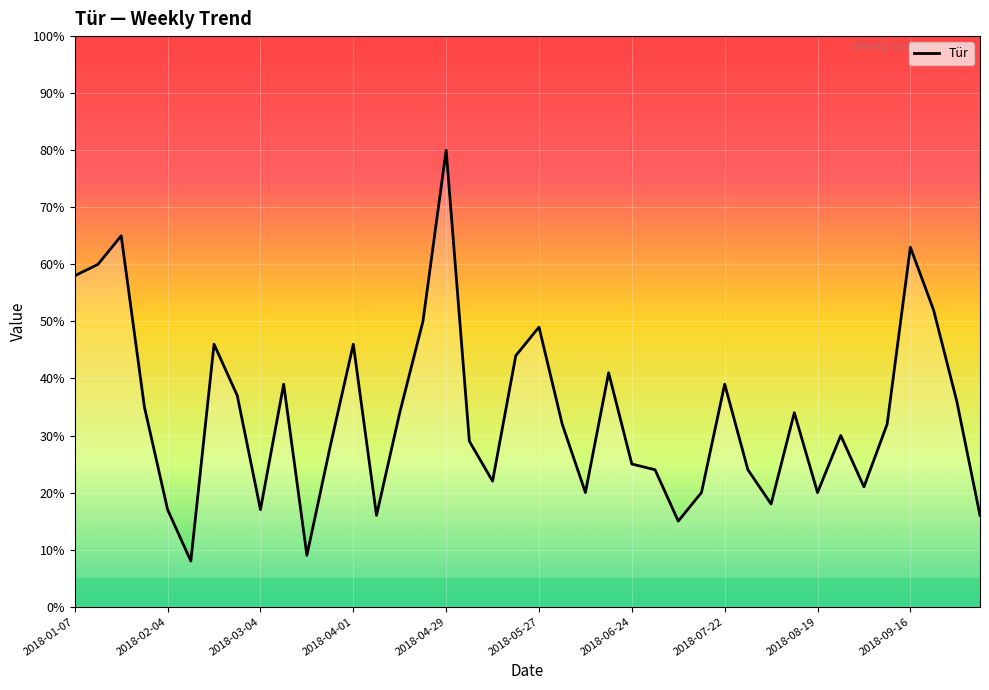

What is the difference between the maximum and minimum values?

72